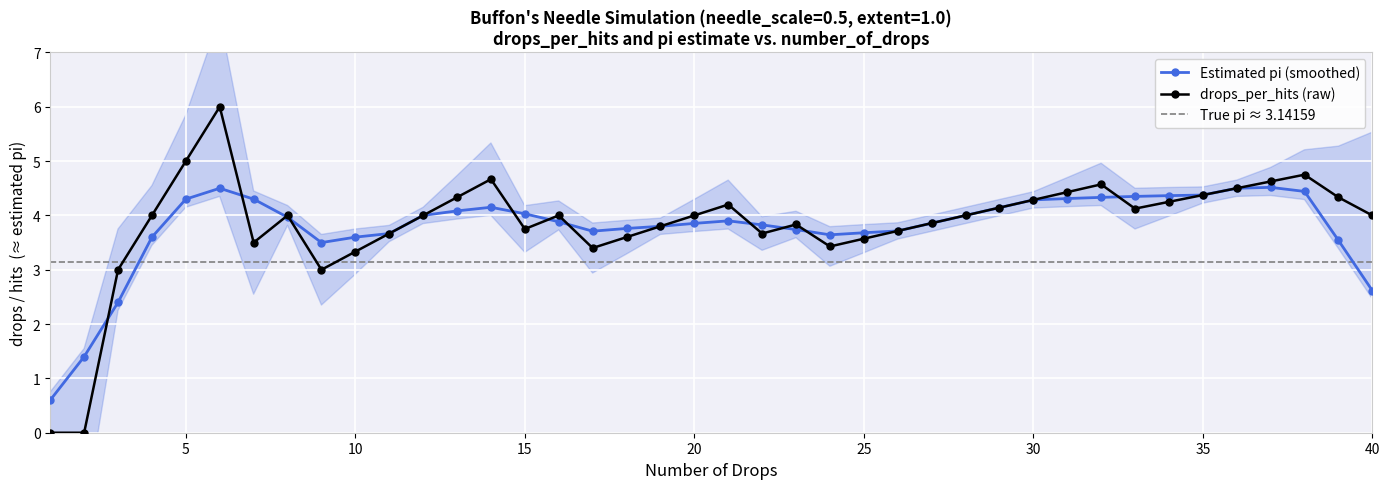

What is the highest value of the drops_per_hits (raw) series?

6.0